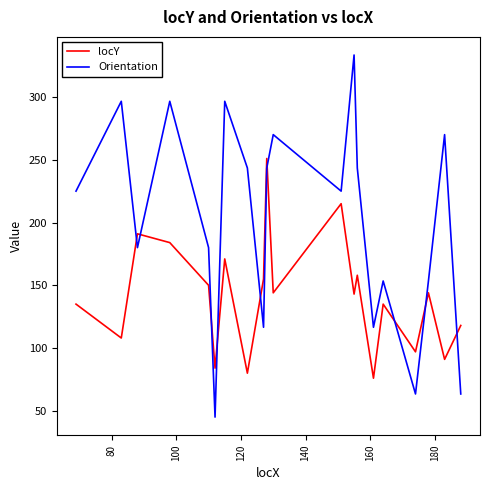

Rank the series by their average value, from lowest to highest.

locY, Orientation